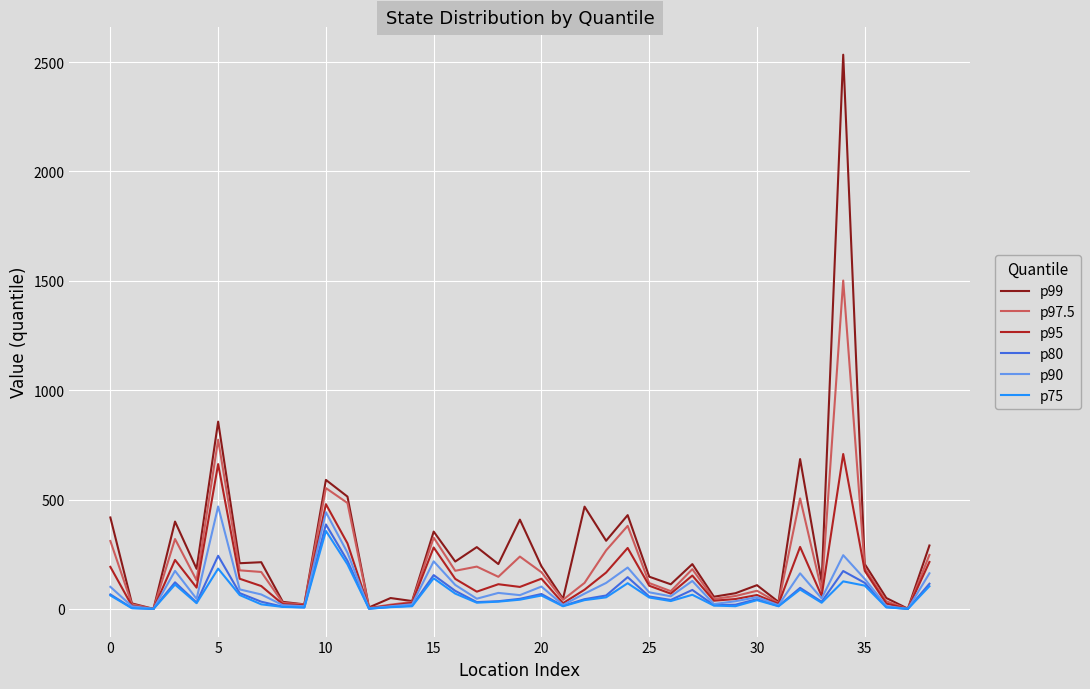

What is the maximum value for p97.5?

1501.4